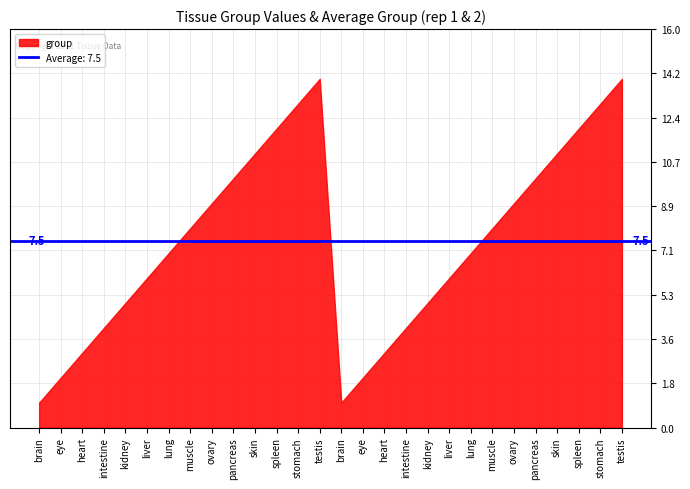

Is it true that the value at testis is 14?

True